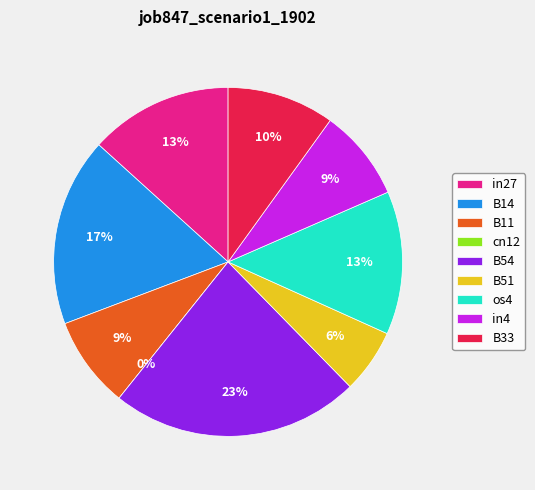

Do B54 and cn12 together represent more than half of the pie?

No